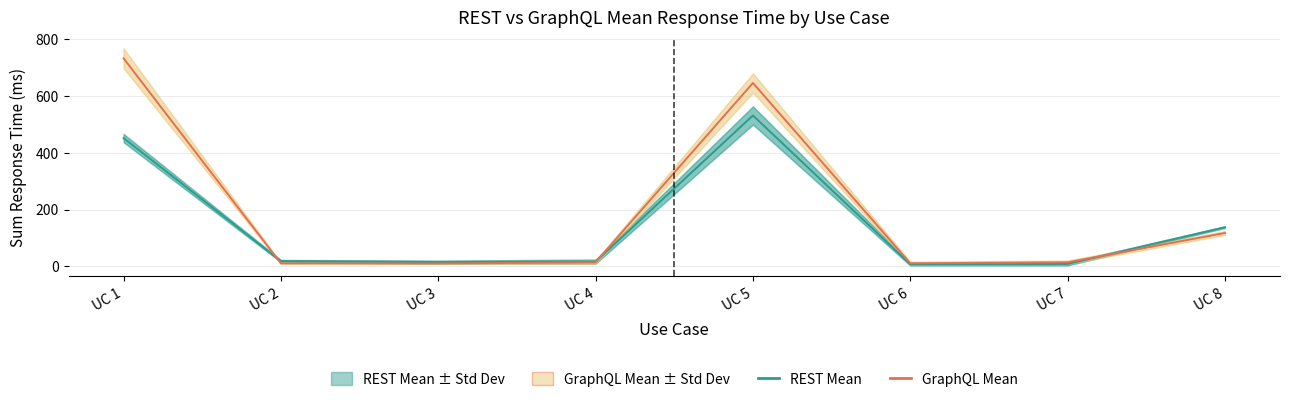

Count the number of data series in this chart.

2